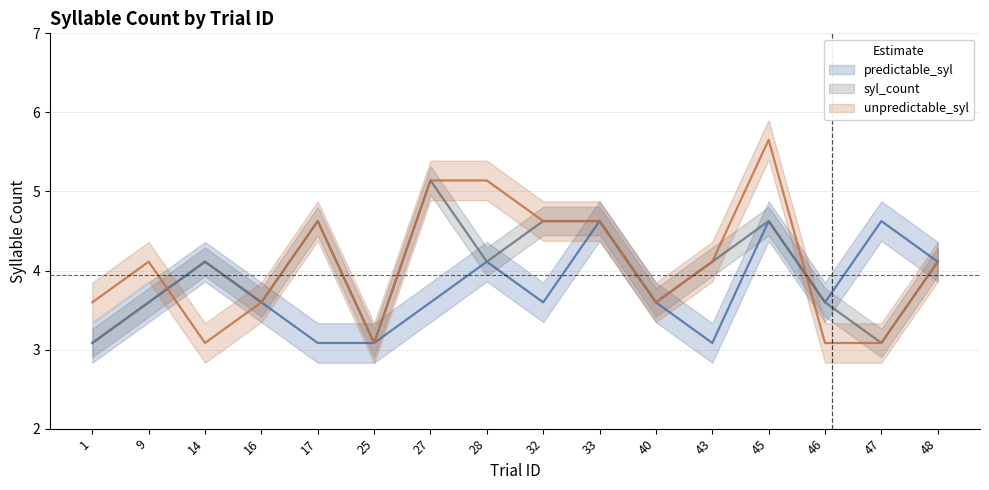

The value of predictable_syl at 28 is 4.1. True or false?

True